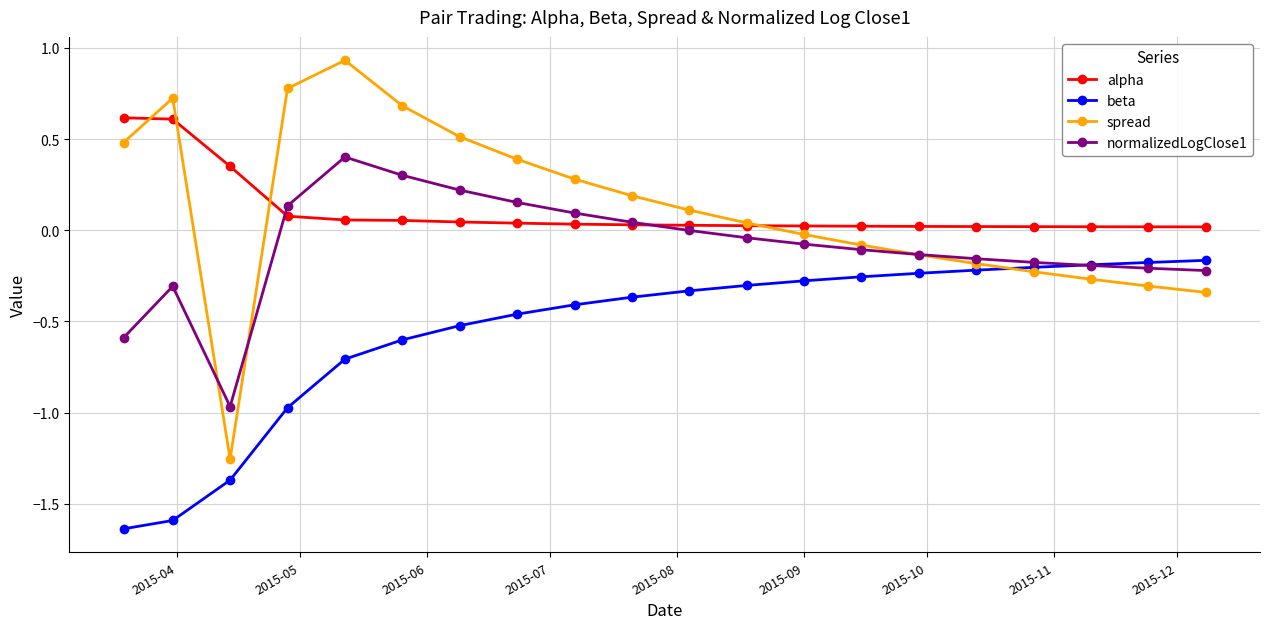

Which series has the largest range (max minus min)?

spread